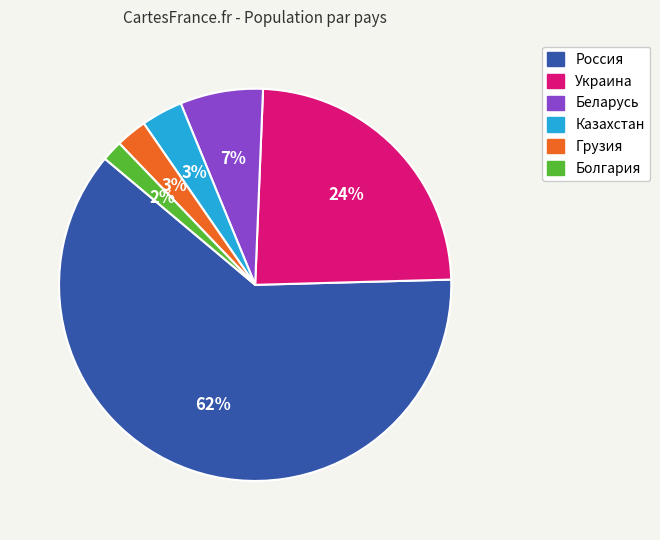

True or false: Украина accounts for 13% of the total.

False